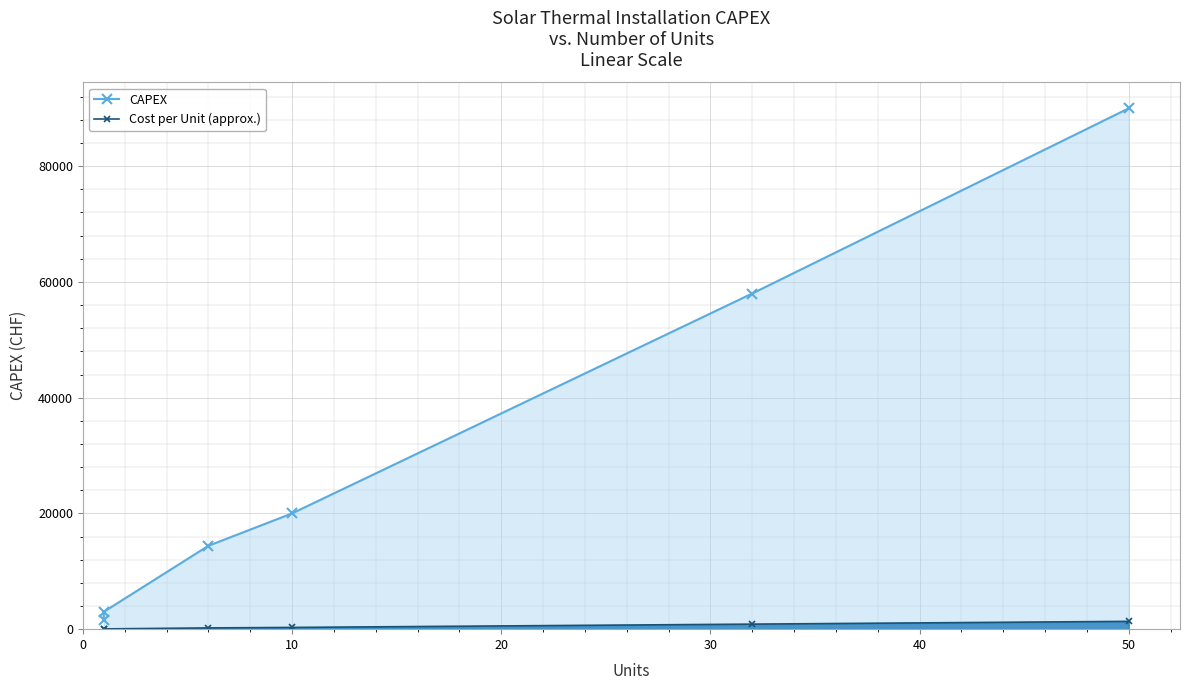

True or false: Cost per Unit (approx.) and CAPEX intersect in this chart.

False